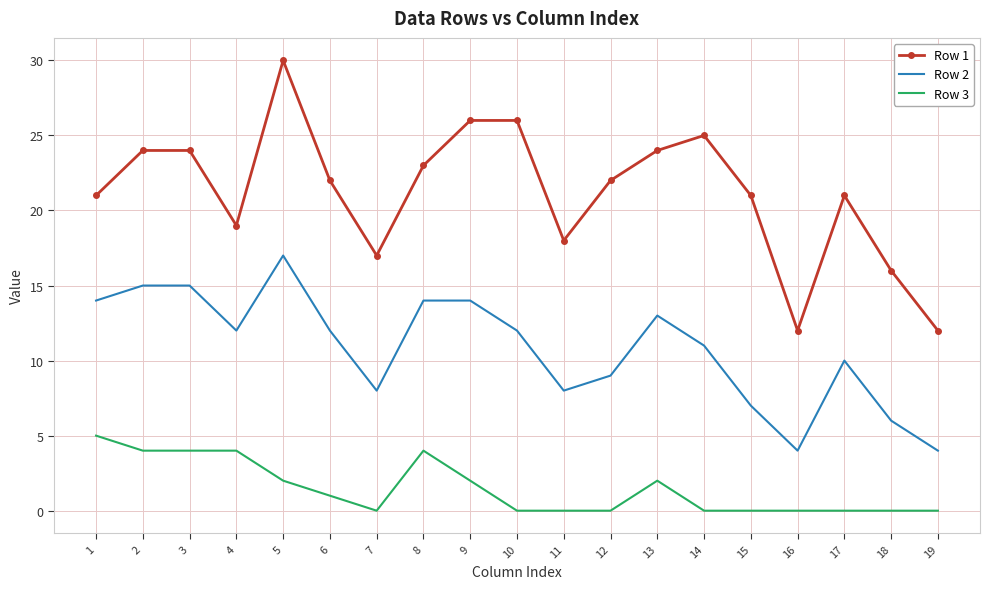

What is the sum of all Row 2 values?

205